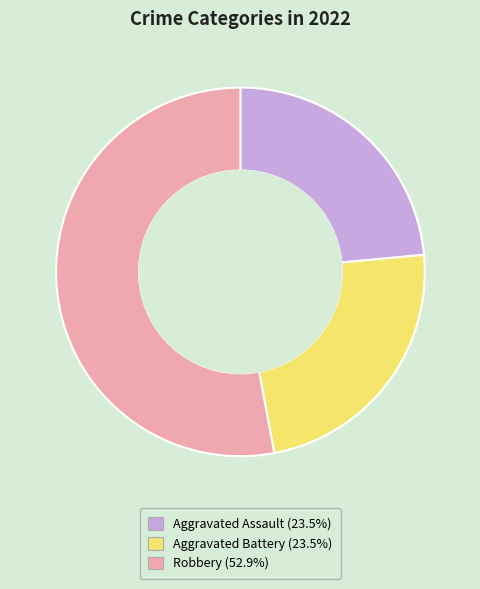

How many slices are in this pie chart?

3